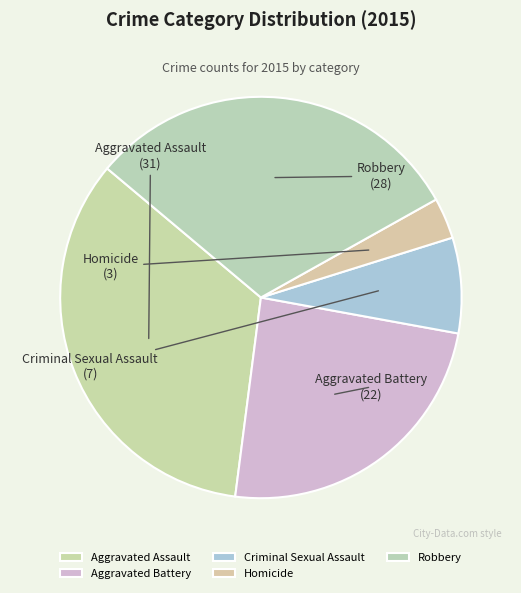

Is there any slice that represents more than half of the pie?

No